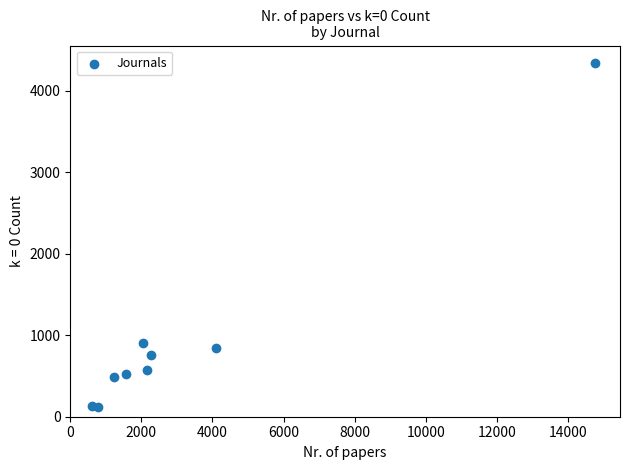

What Y value in the scatter plot is closest to 2232?

907